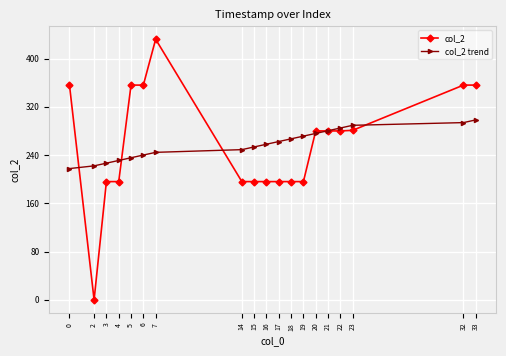

The value of col_2 trend at 3 is 226.6. True or false?

True